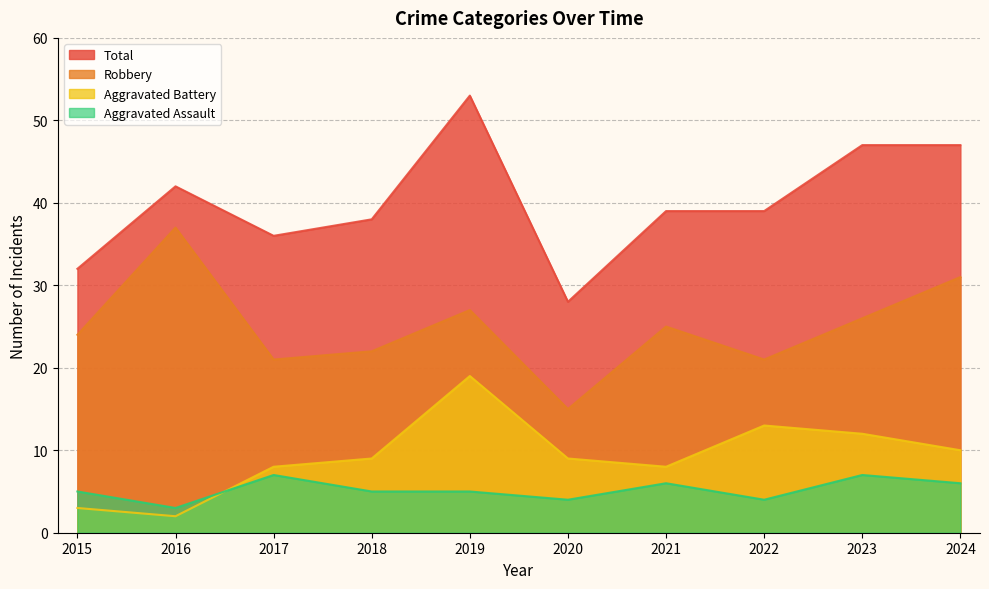

How many lines are shown in the chart?

4